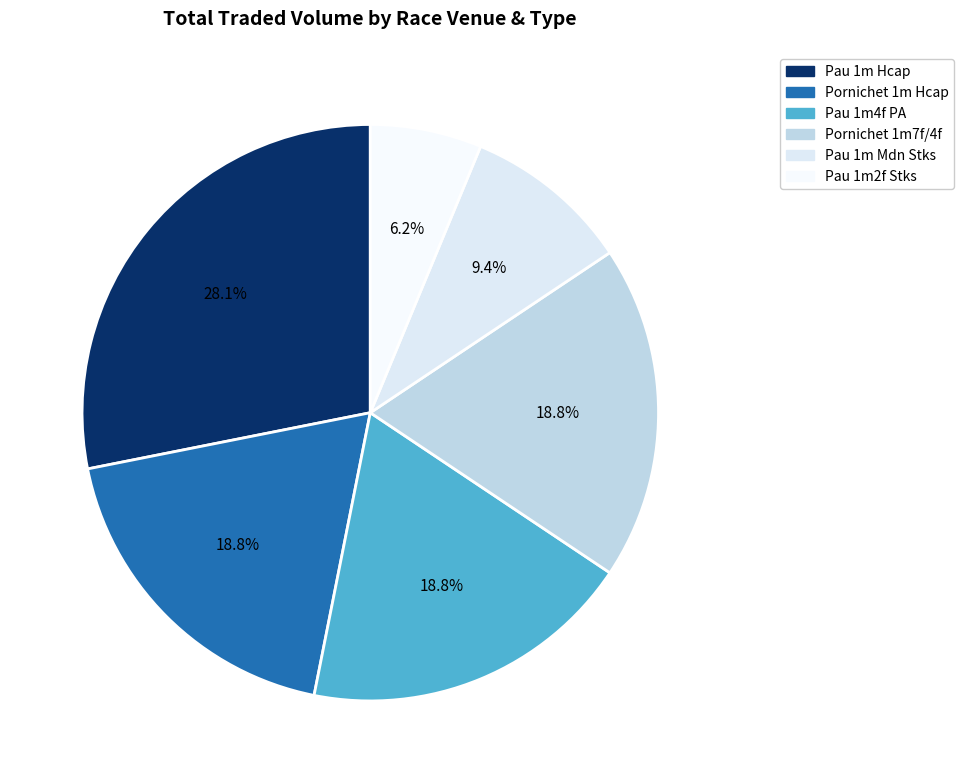

What is the largest slice in the pie chart?

Pau 1m Hcap